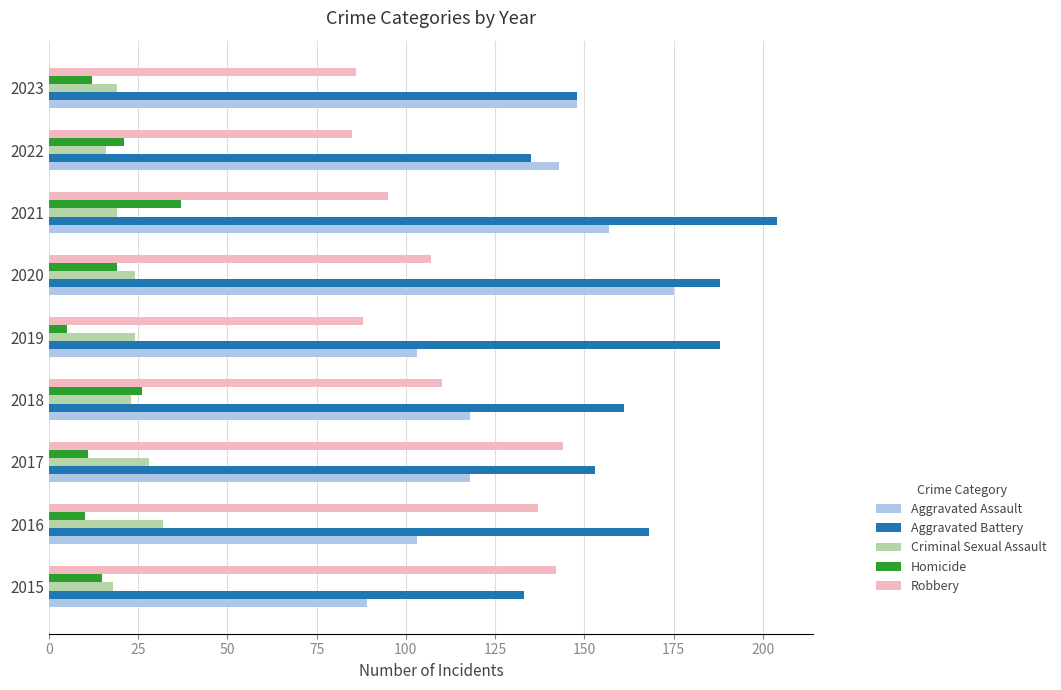

Is it true that Aggravated Assault equals 26 at 2017?

False